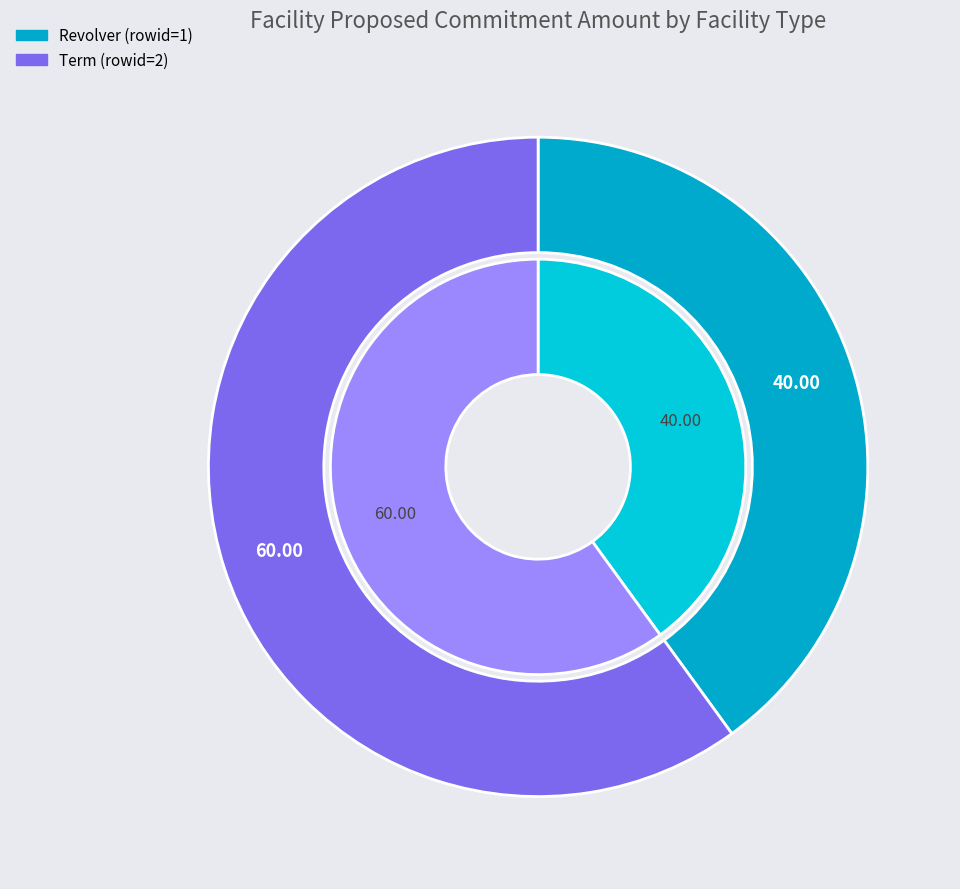

To the nearest percent, what portion does Revolver (Row 1) represent?

40%